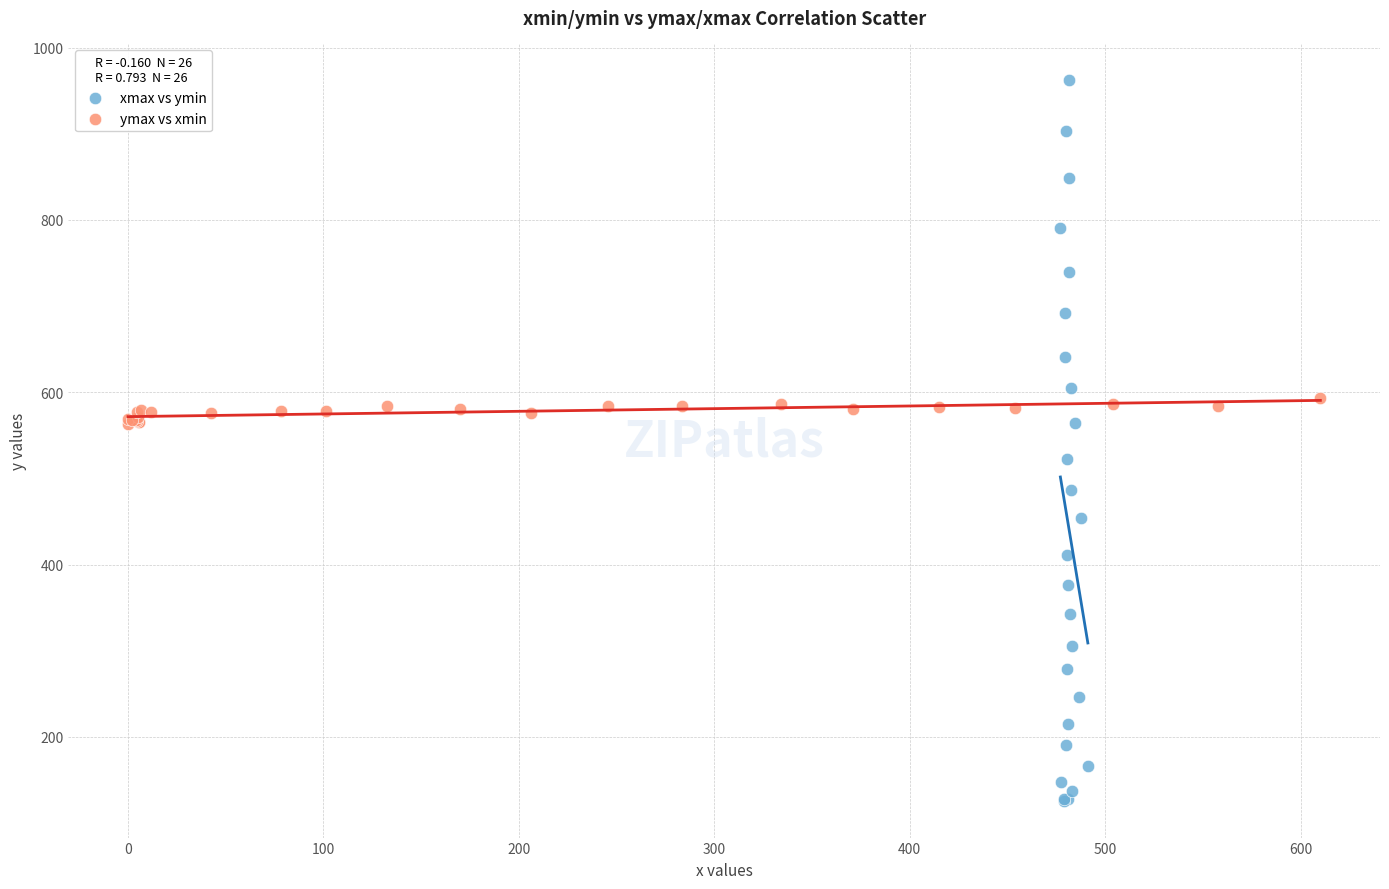

Which series reaches the maximum Y coordinate?

xmax vs ymin